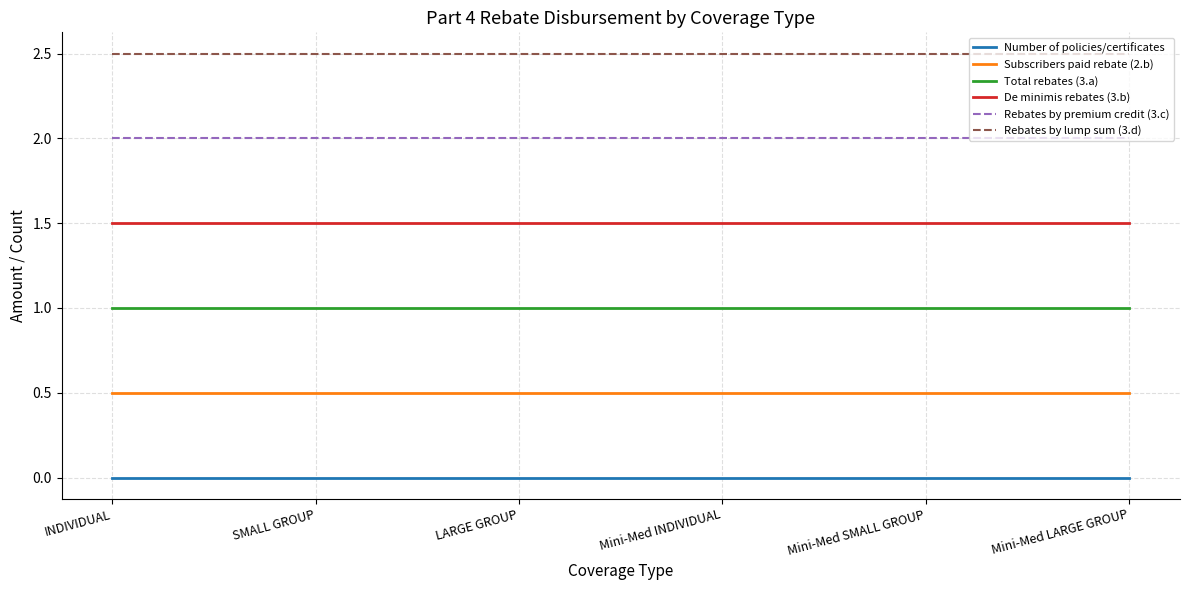

Count the number of categories in the chart.

6